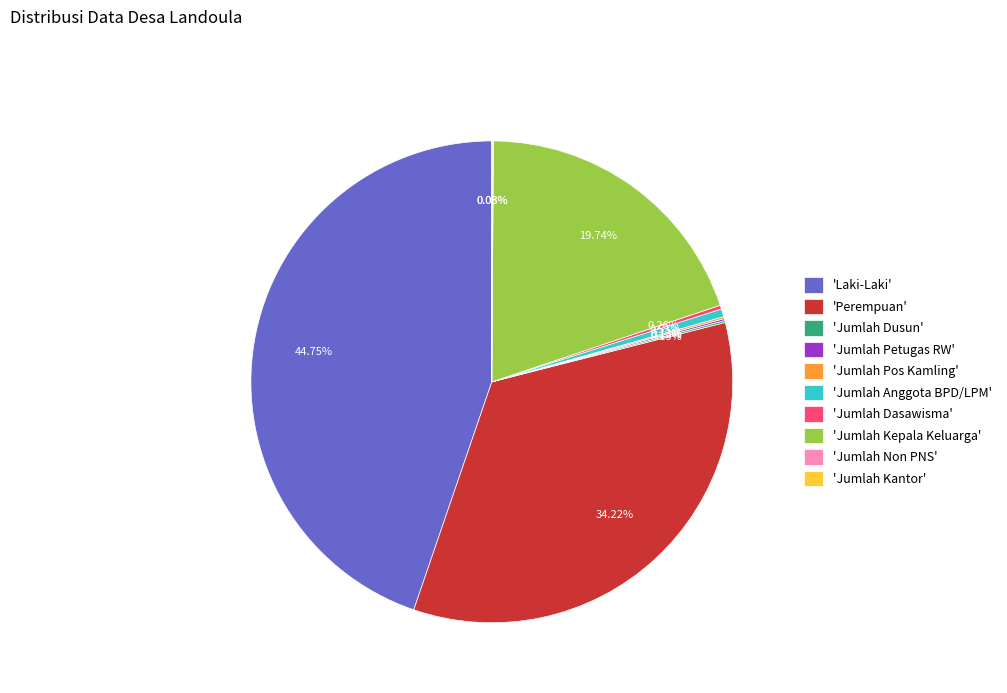

Which slice is the largest?

'Laki-Laki'